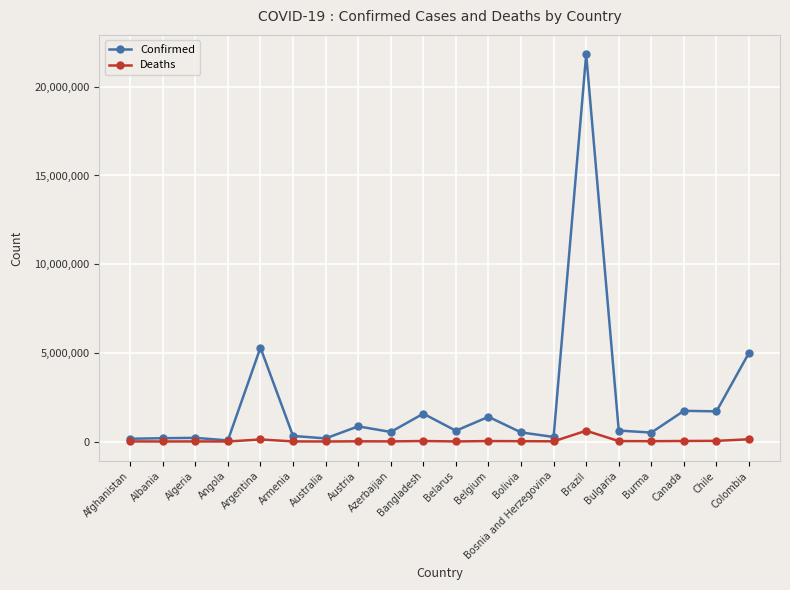

Does the chart display data point markers on the line(s)?

Yes